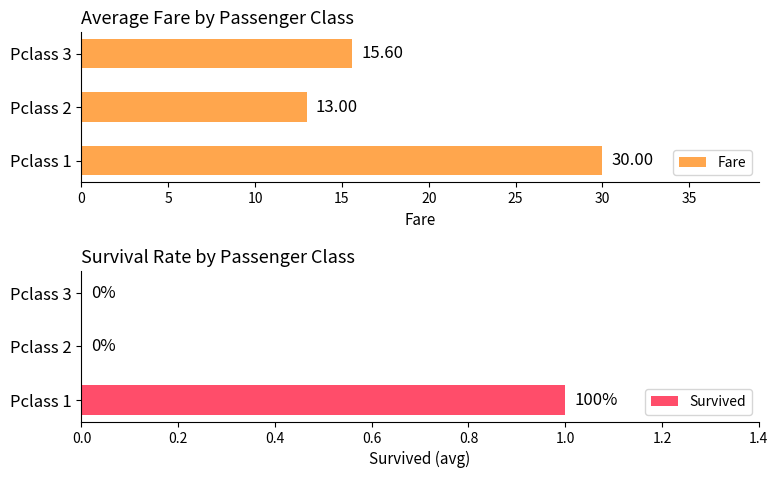

How many series are shown in this chart?

2